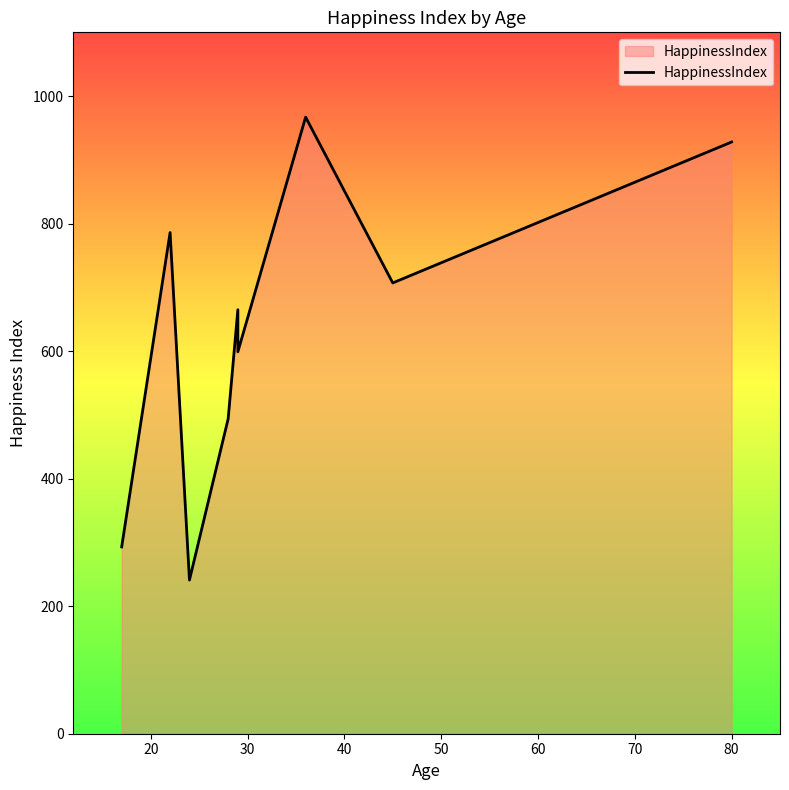

What is the sum of all values?

5680